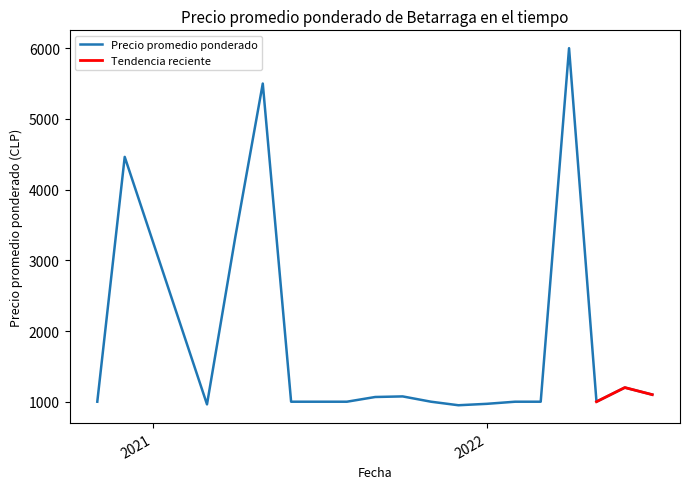

Count the number of values greater than 1000.

11